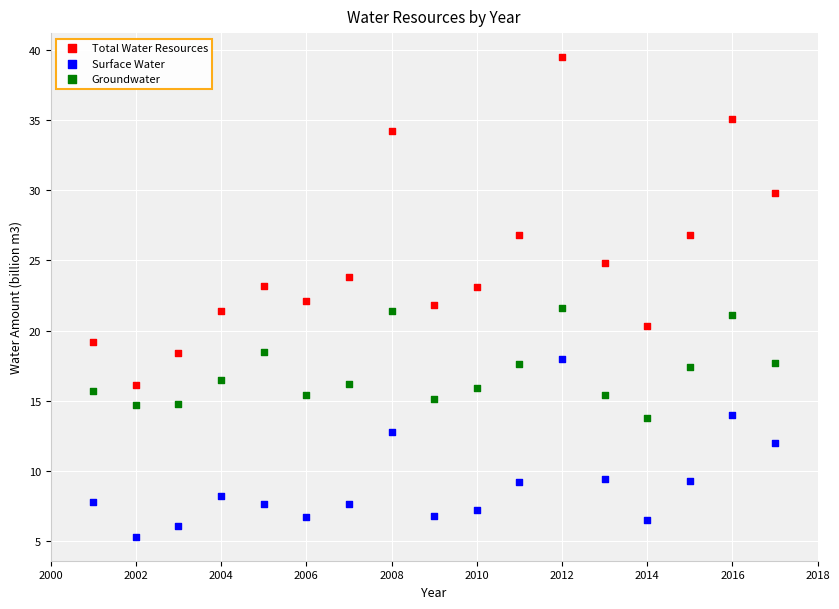

In the Surface Water series, what Y value is closest to 11?

12.0